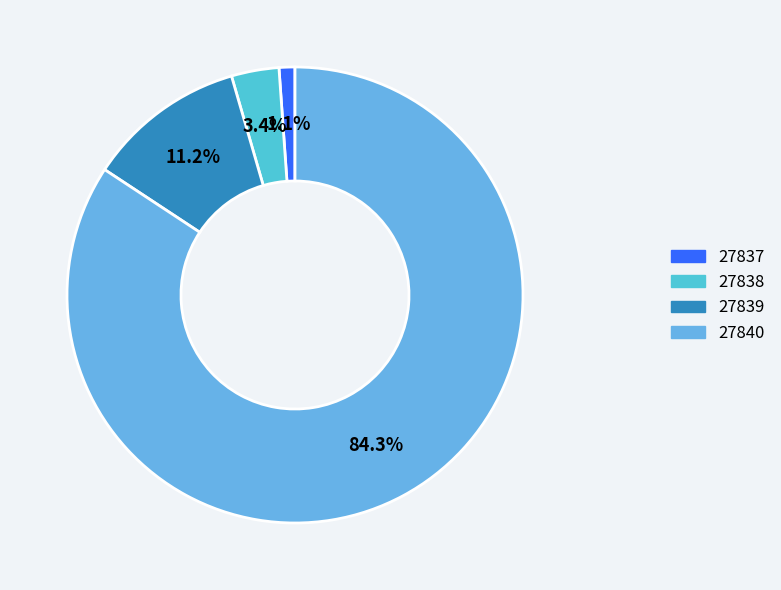

How much of the chart is everything except 27840?

15.7%